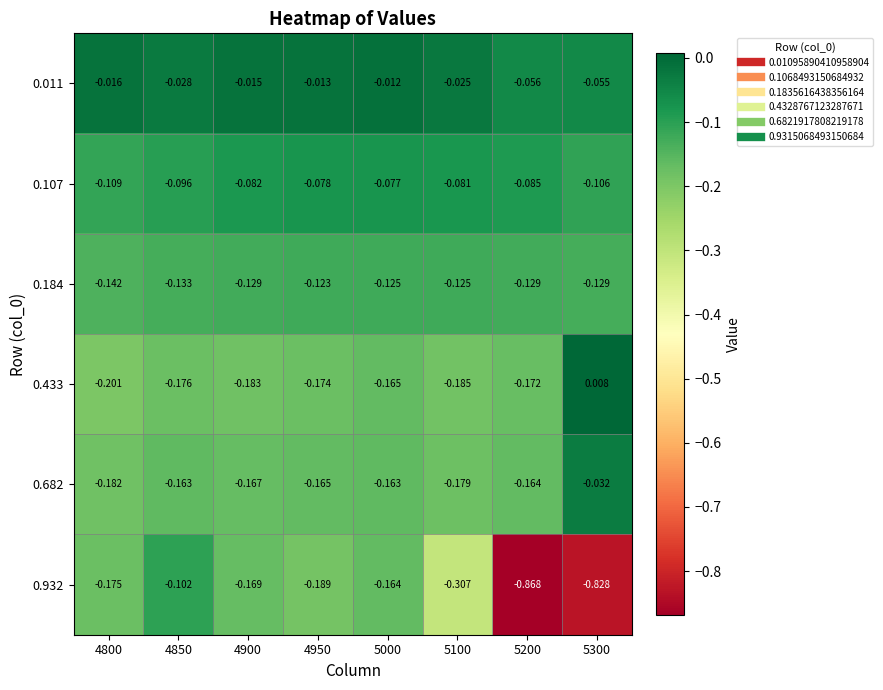

Rank the series by their maximum value, from highest to lowest.

0.433, 0.011, 0.682, 0.107, 0.932, 0.184